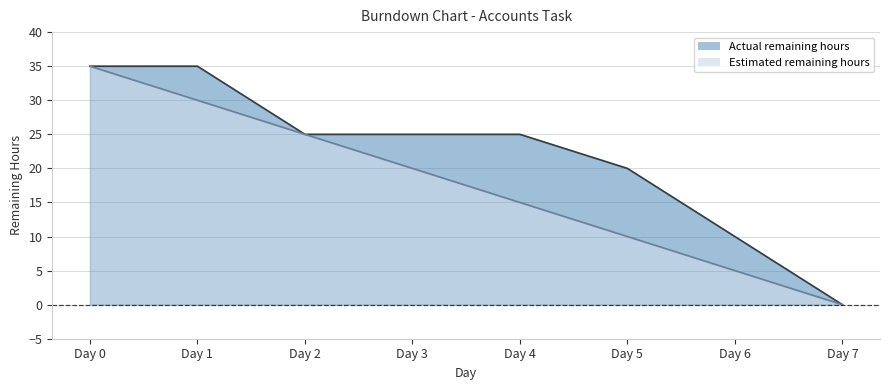

At how many categories does at least one series exceed 19?

6